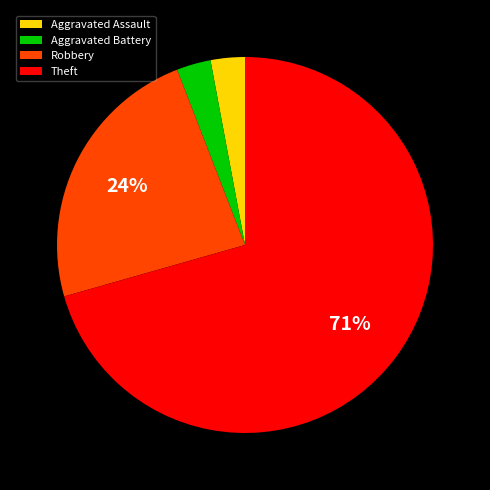

Combined, do Aggravated Assault and Aggravated Battery account for over 50%?

No